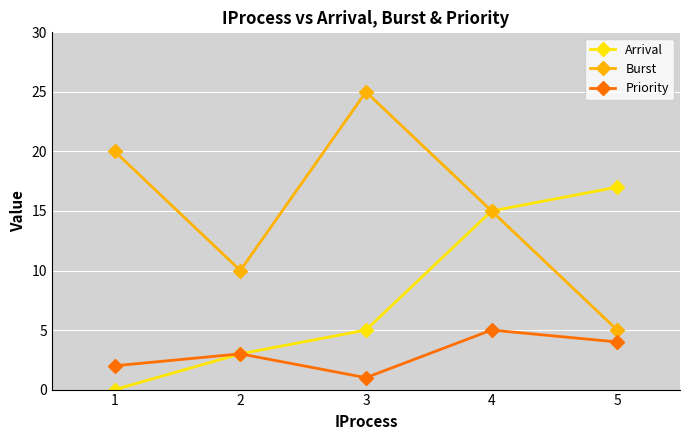

Is the value of Burst at 4 greater than the value of Priority at 5?

Yes